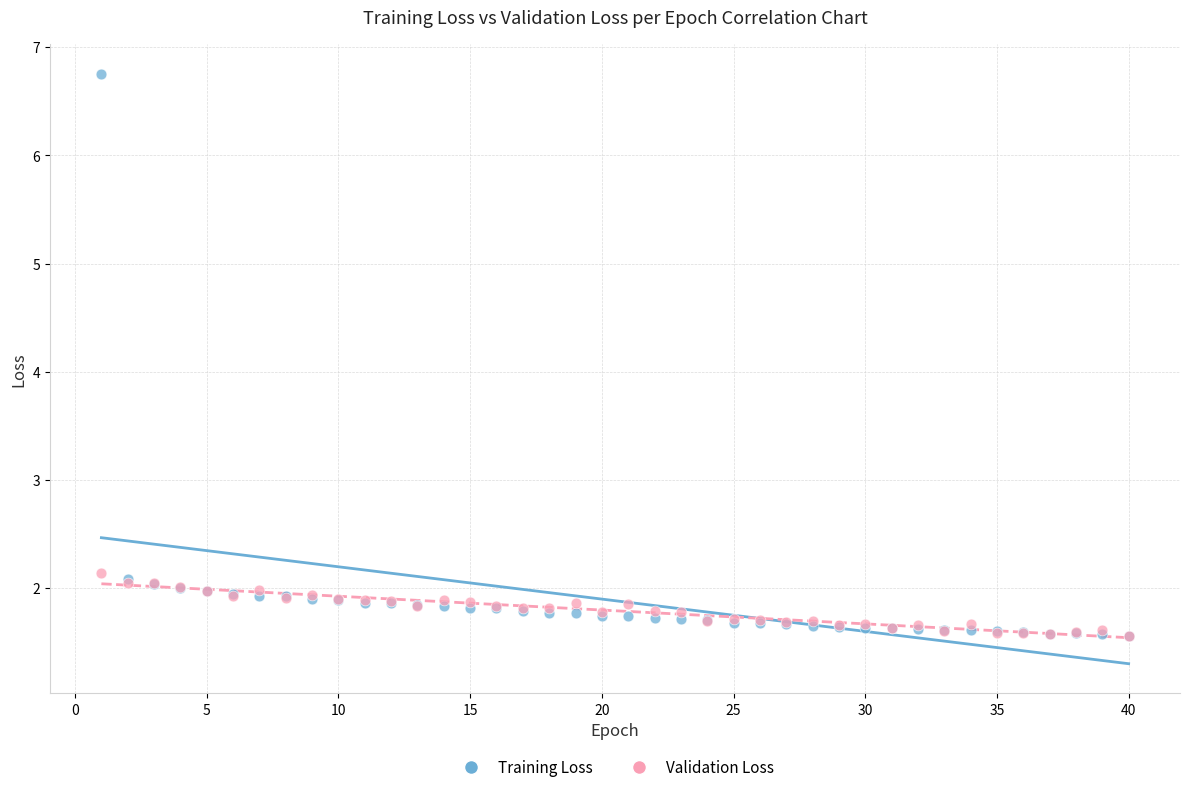

Which series has the largest Y range (max minus min)?

Training Loss